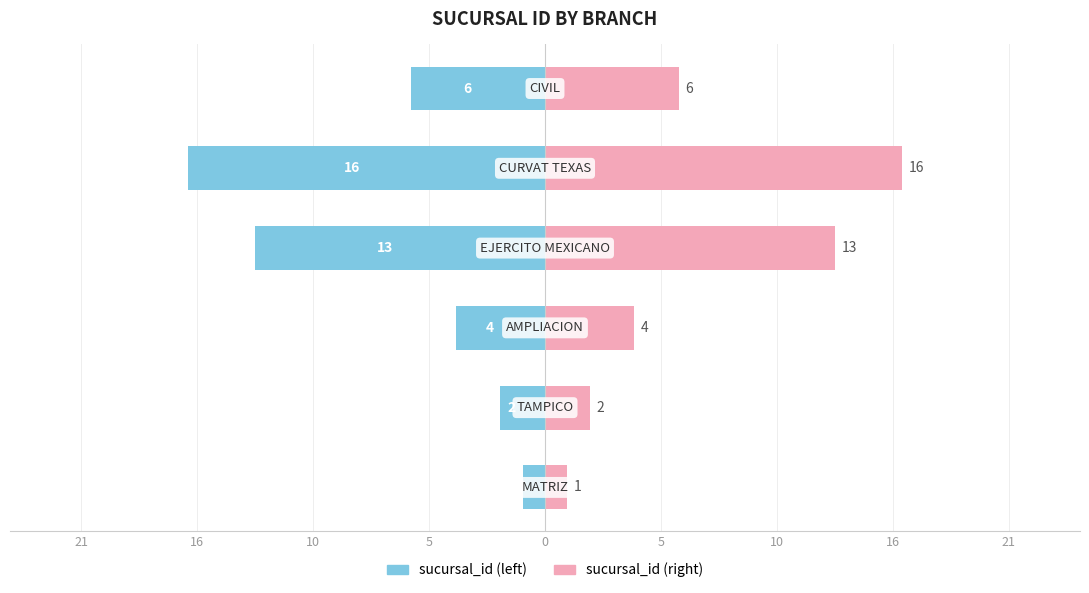

What are all the series names shown in the legend?

sucursal_id (left), sucursal_id (right)